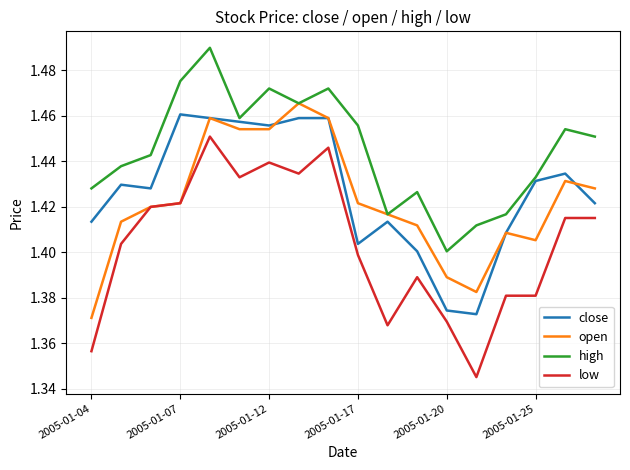

Which series has the largest total across all categories?

high